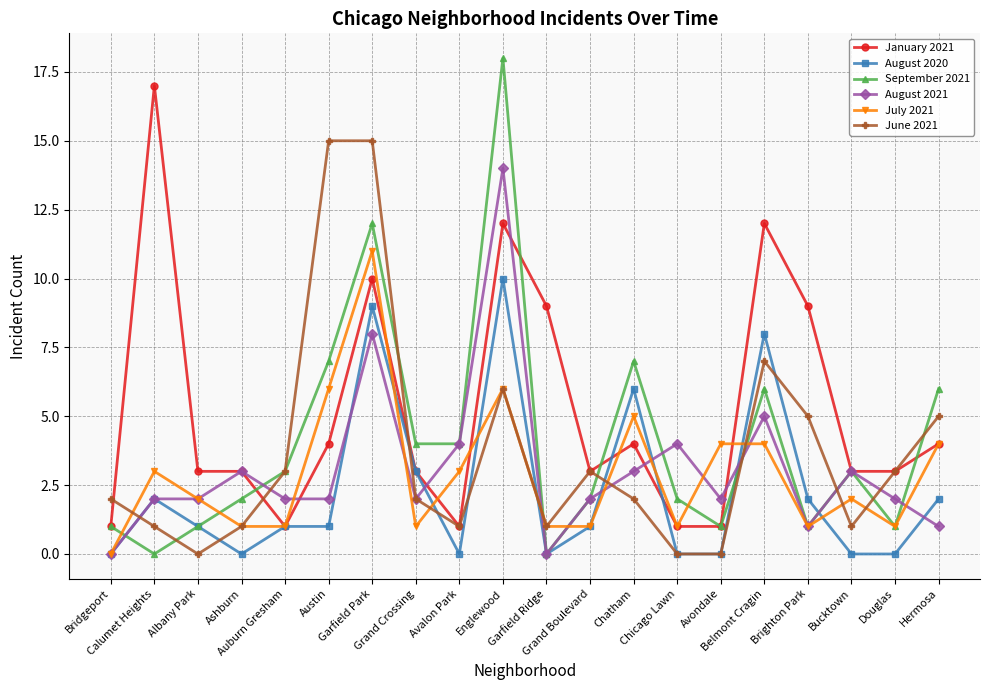

The value of August 2021 at Calumet Heights is 2. True or false?

True